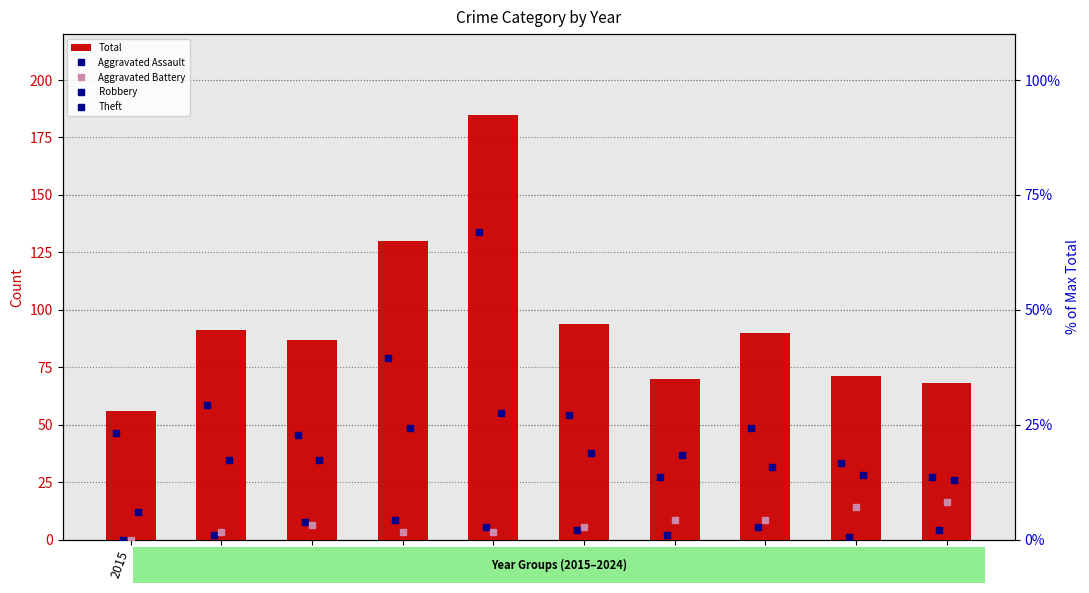

The value of Theft at 2022 is 24.3. True or false?

True